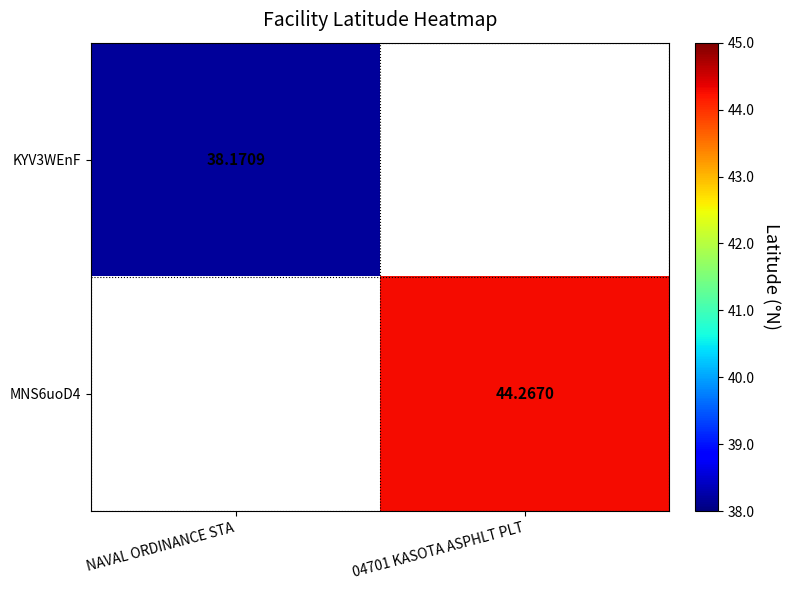

The value of KYV3WEnF at NAVAL ORDINANCE STA is 38.2. True or false?

True